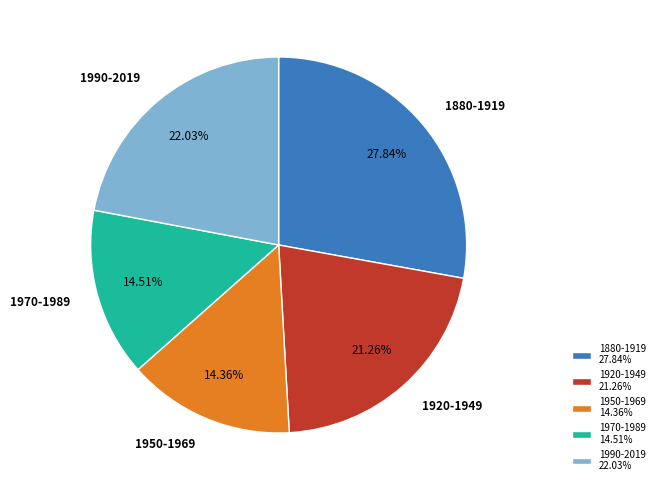

Approximately how many times larger is the value at 1970-1989 compared to 1880-1919?

0.5